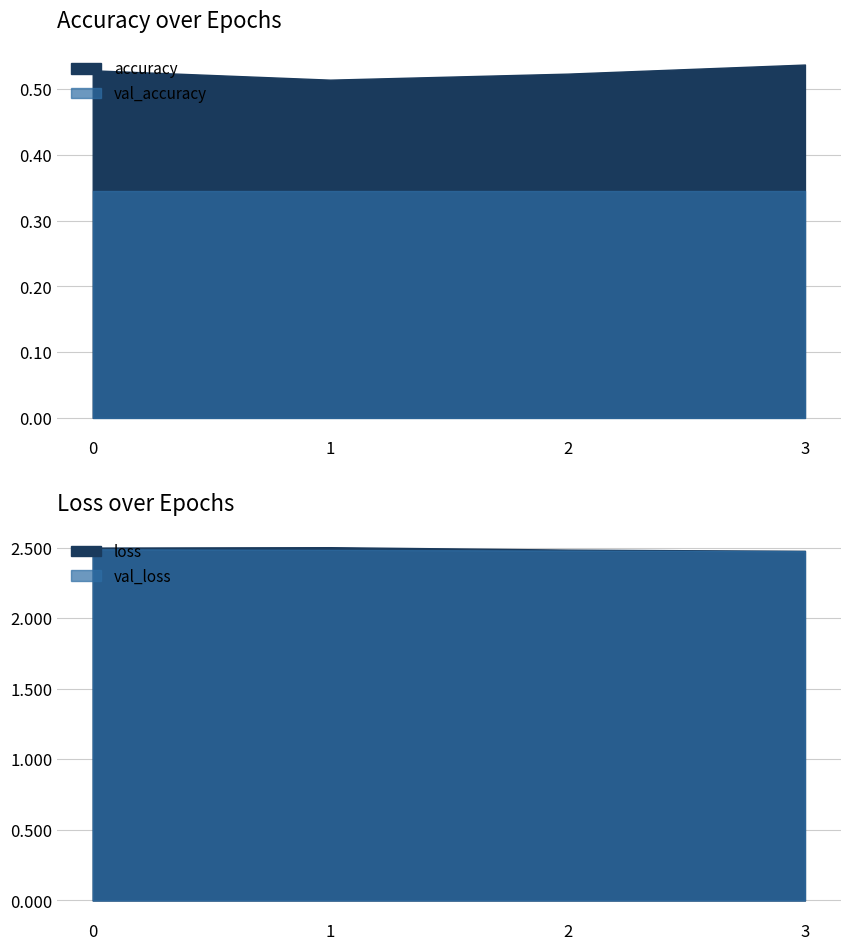

Read the val_accuracy value at 1.

0.3